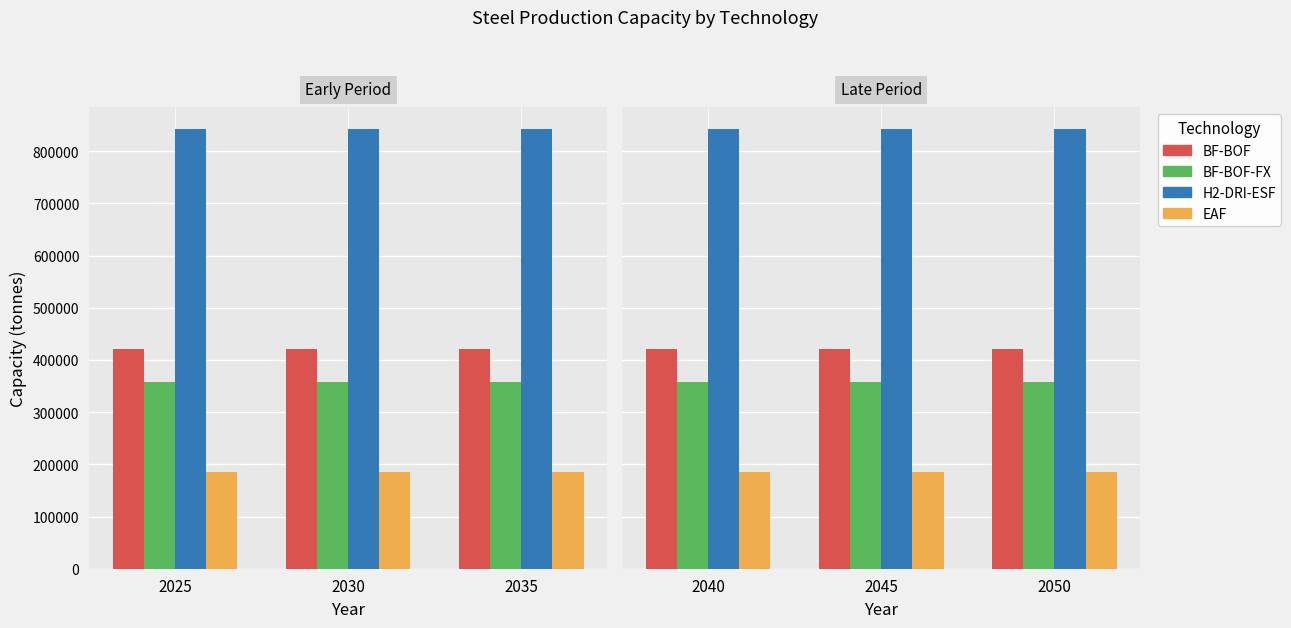

What are all the series names shown in the legend?

BF-BOF, BF-BOF-FX, H2-DRI-ESF, EAF